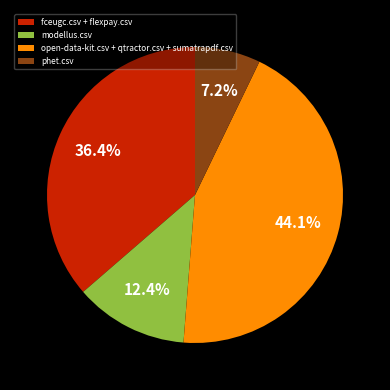

Does any single category account for the majority?

No